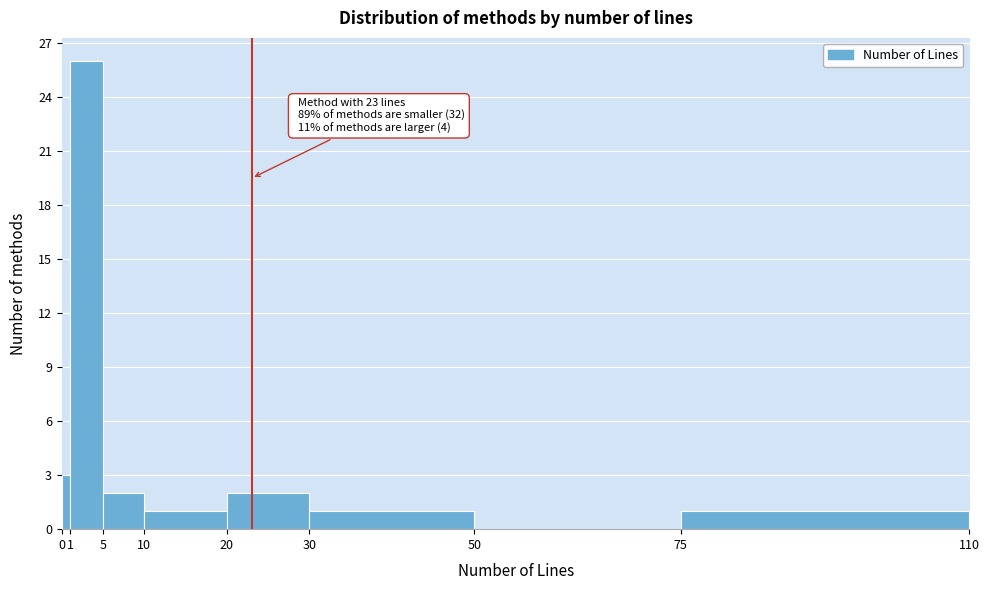

Over which range of the x-axis is the bar tallest?

1 to 5